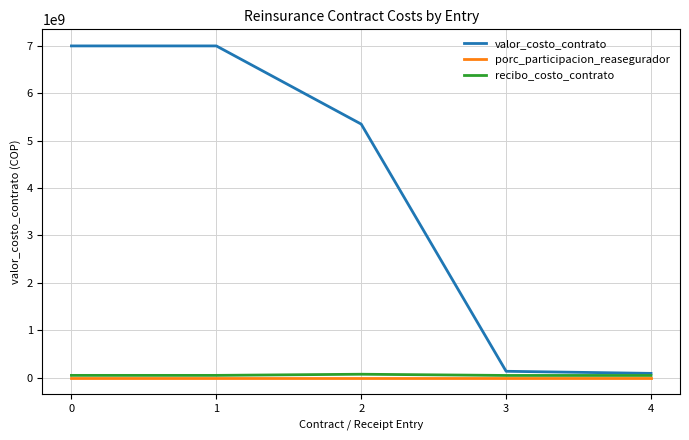

Which series changed the most between 2 and 3?

valor_costo_contrato